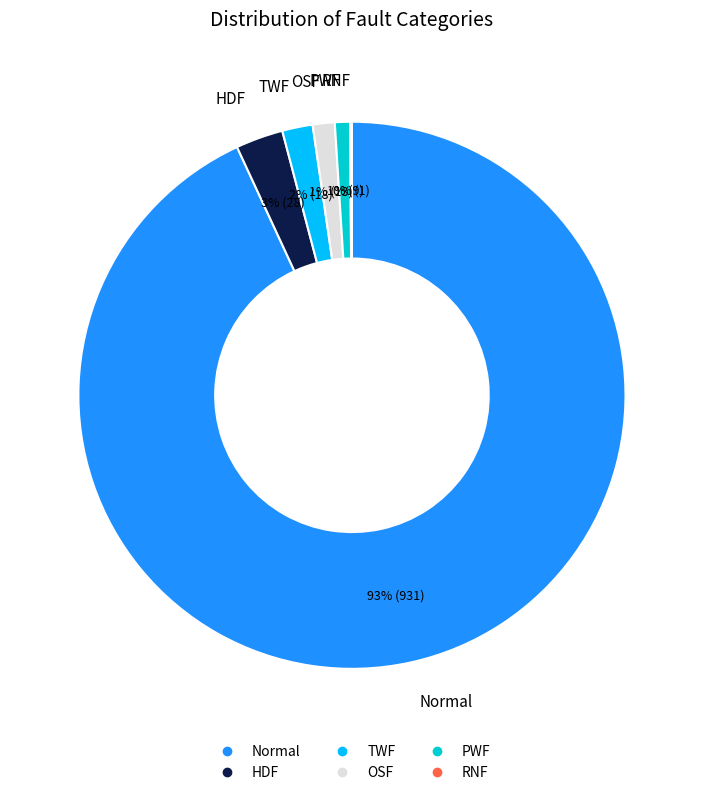

Which category has the biggest portion of the pie?

Normal